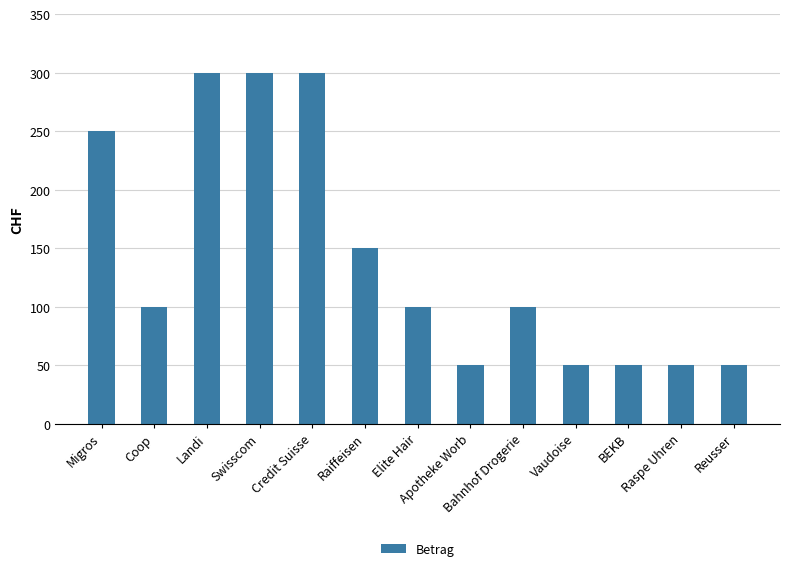

What is the average value?

142